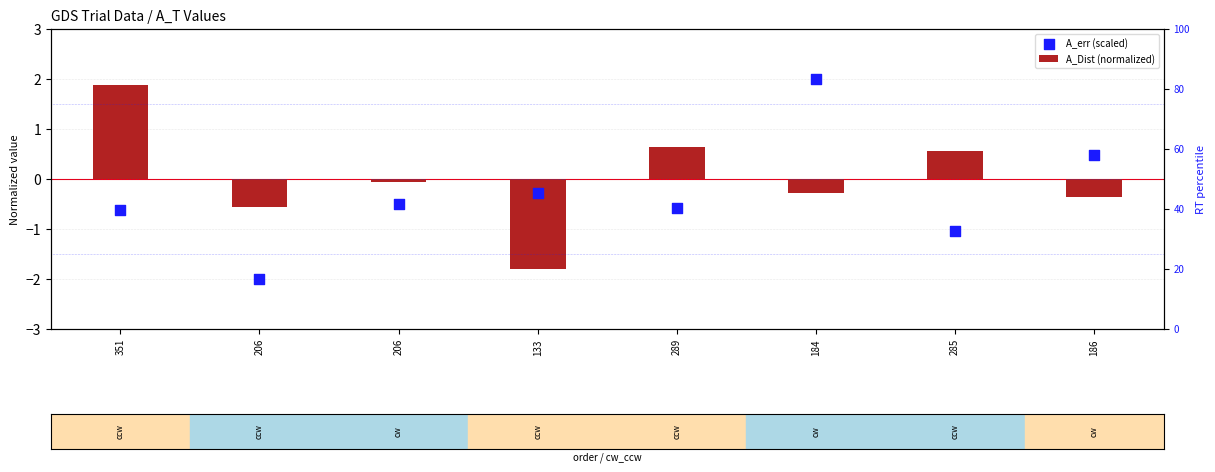

Is the value of A_err (scaled) at 184 greater than the value of A_Dist (normalized) at 133?

Yes